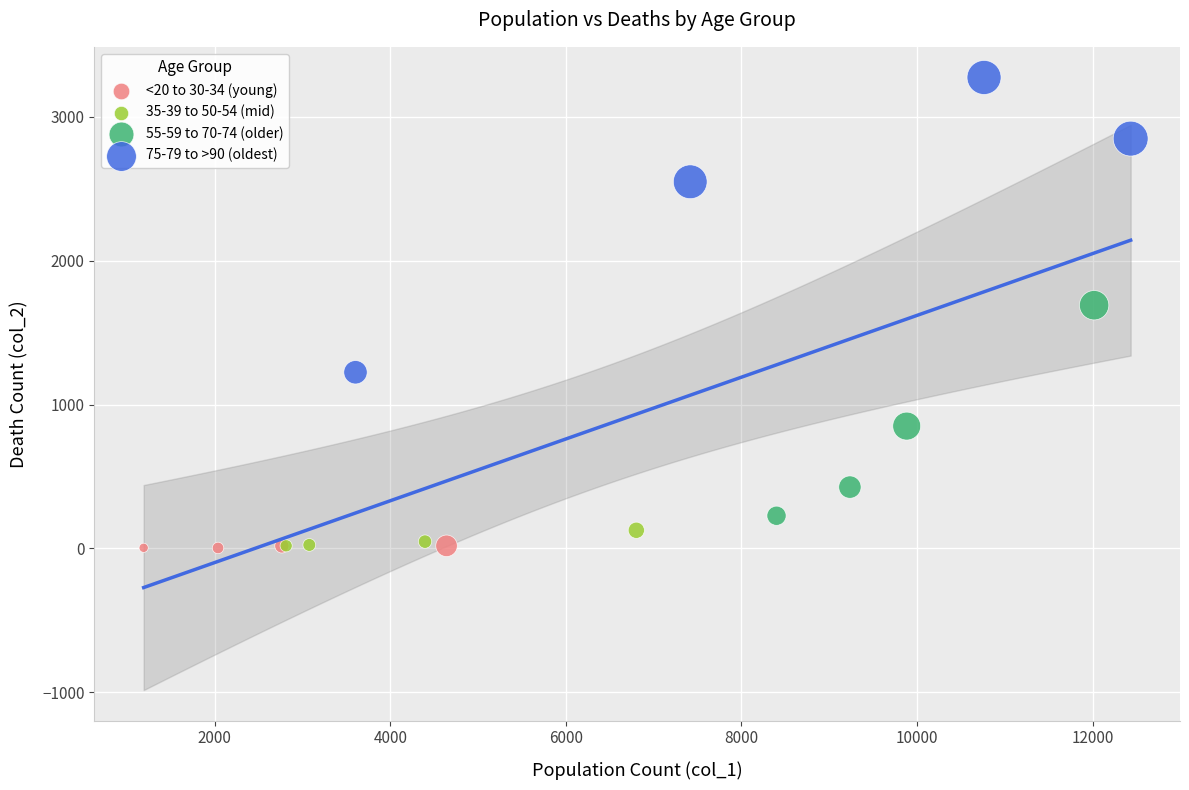

Which series reaches the maximum Y coordinate?

75-79 to >90 (oldest)